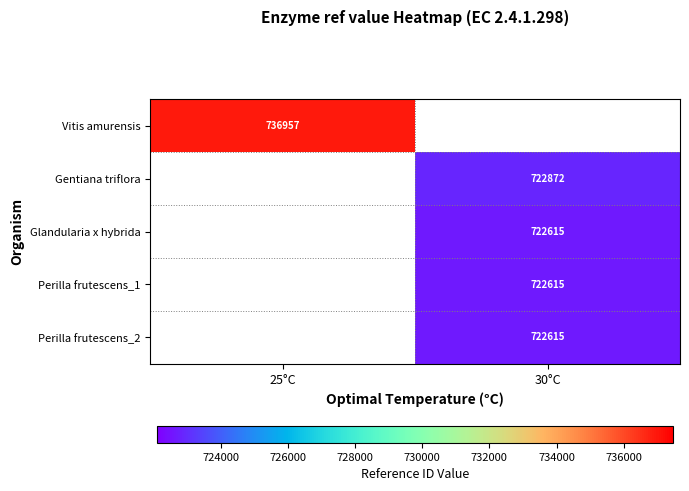

True or false: Gentiana triflora has a value of 1070385 at 30°C.

False